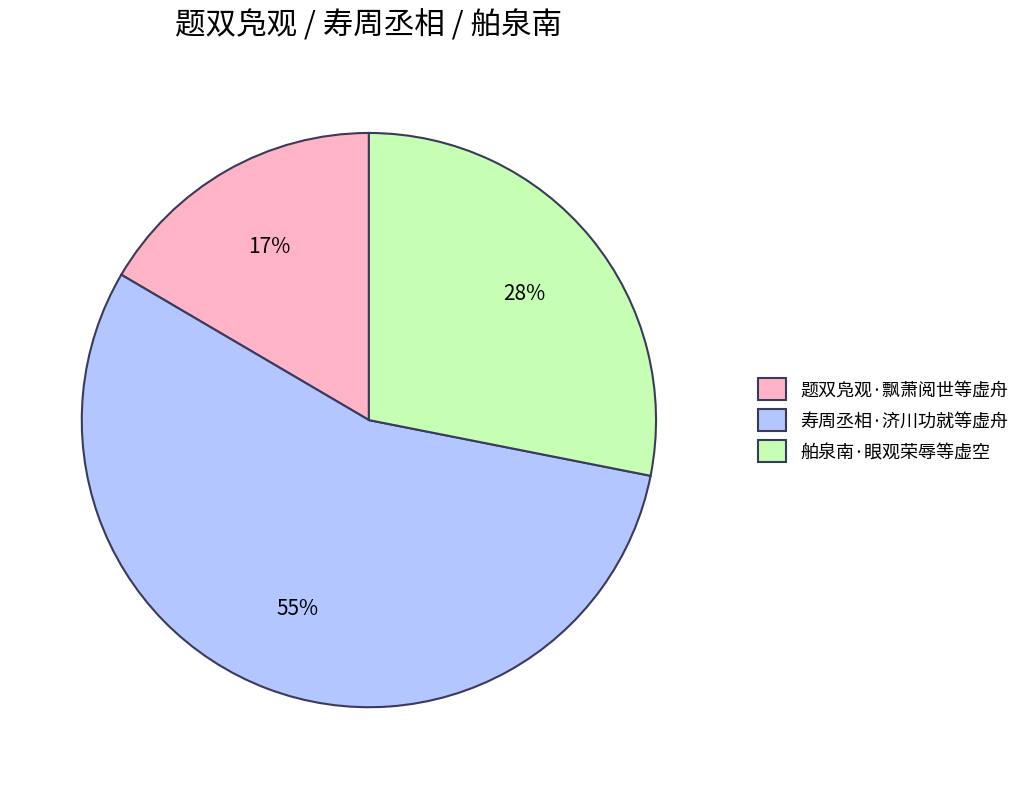

To the nearest percent, what percentage of the pie is 题双凫观·飘萧阅世等虚舟?

17%